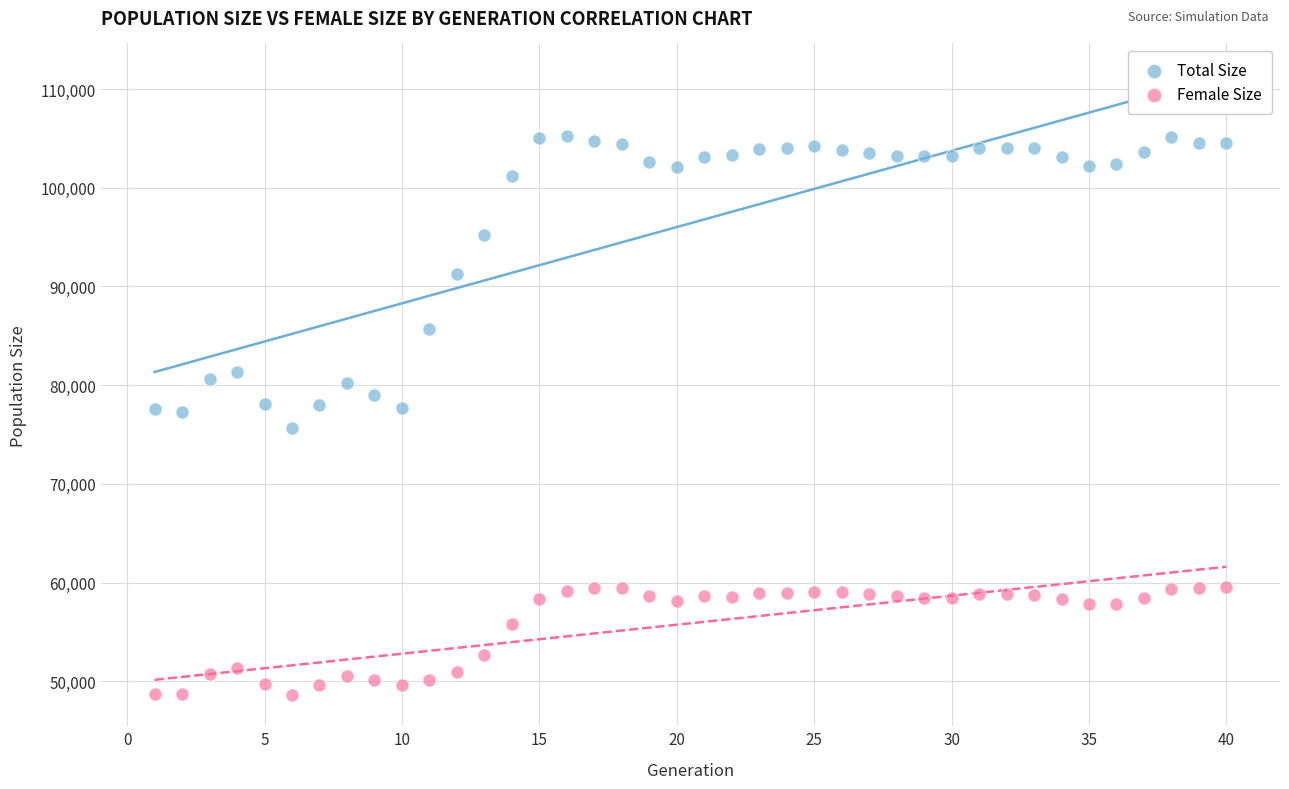

What are all the series names shown in the legend?

Total Size, Female Size